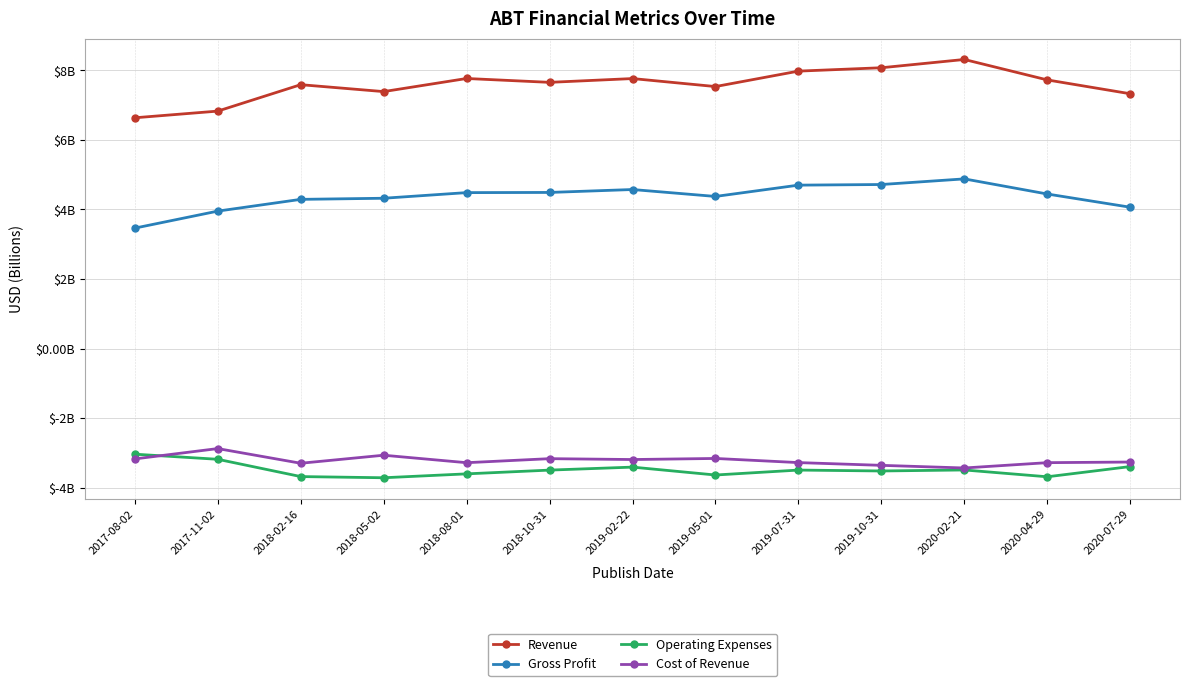

Is this an area chart (filled region under the line)?

No